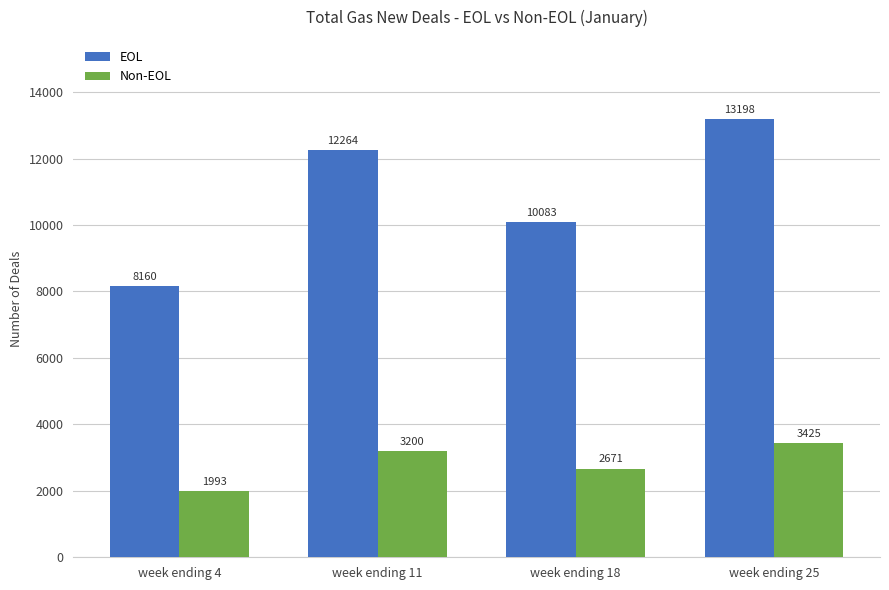

Rank the series at week ending 18 from highest to lowest value.

EOL, Non-EOL